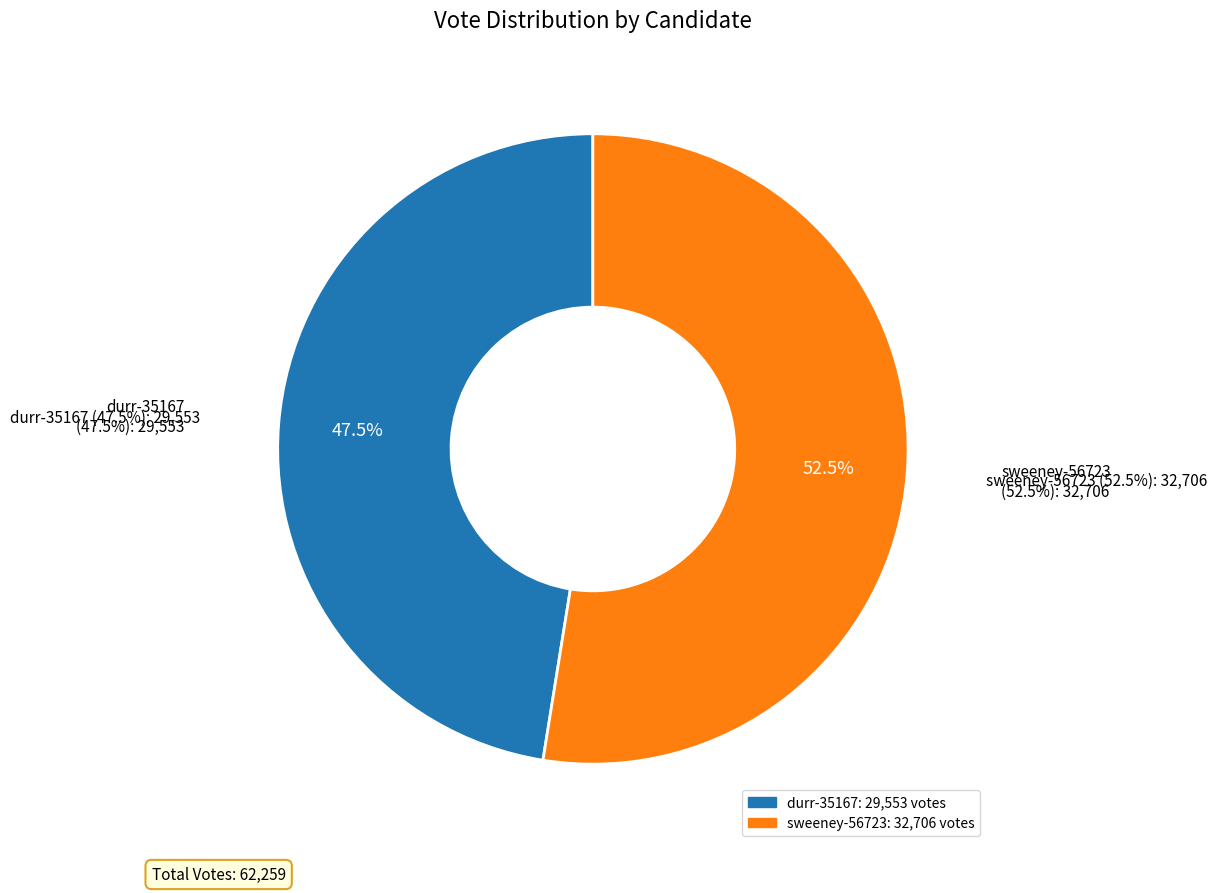

What percentage is the sweeney-56723 slice, to the nearest percent?

53%